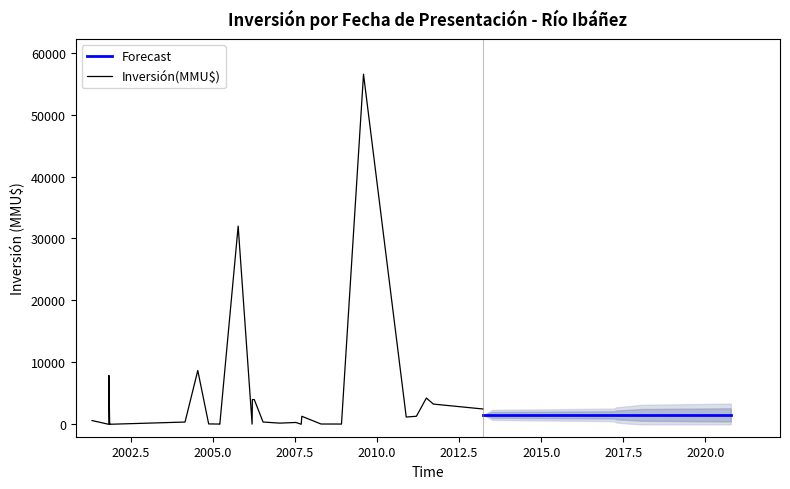

Which label corresponds to the largest value in the chart?

2009-07-24